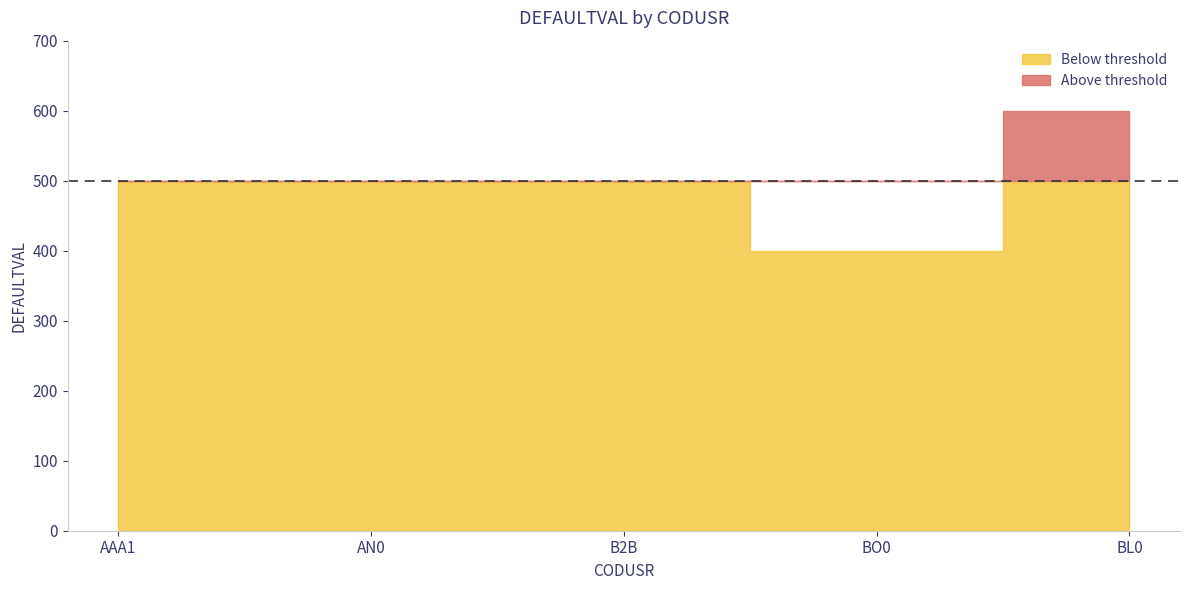

How many lines are shown in the chart?

1